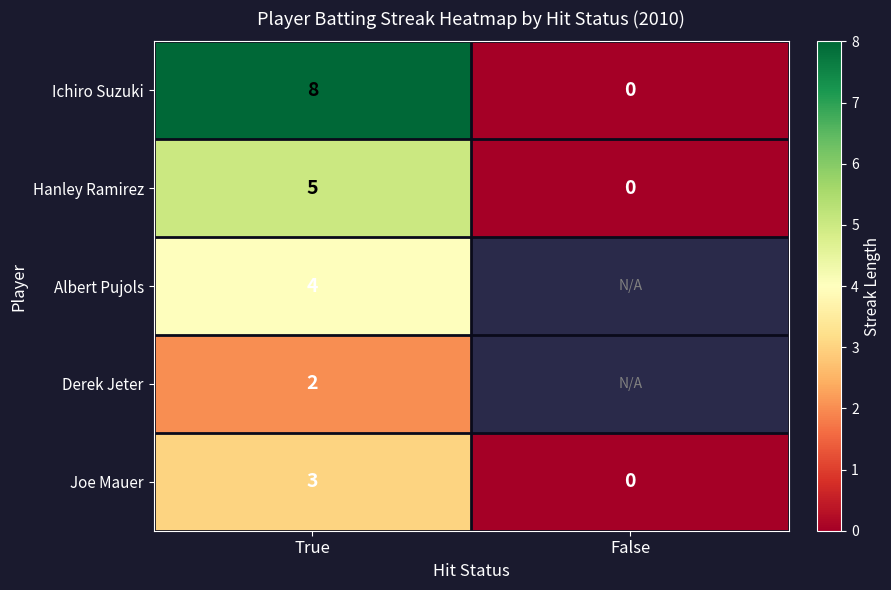

At which category is the sum across all series the highest?

True